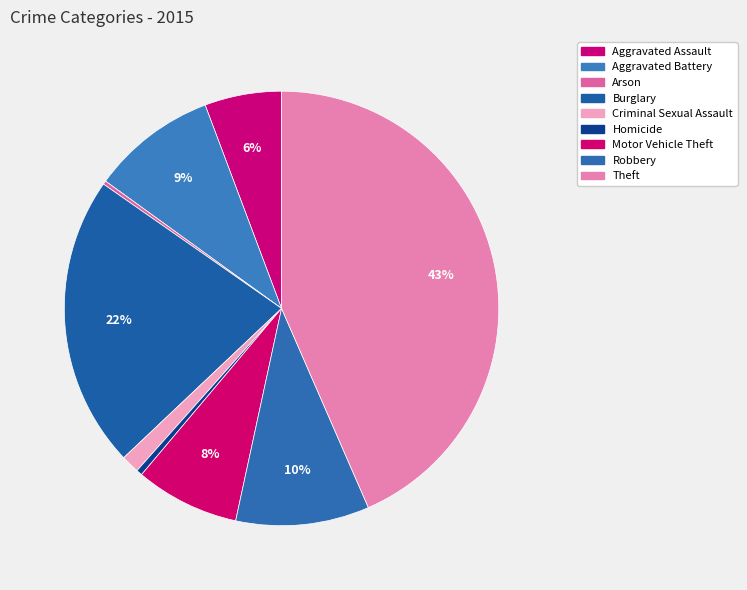

How much of the chart is everything except Criminal Sexual Assault?

98.6%